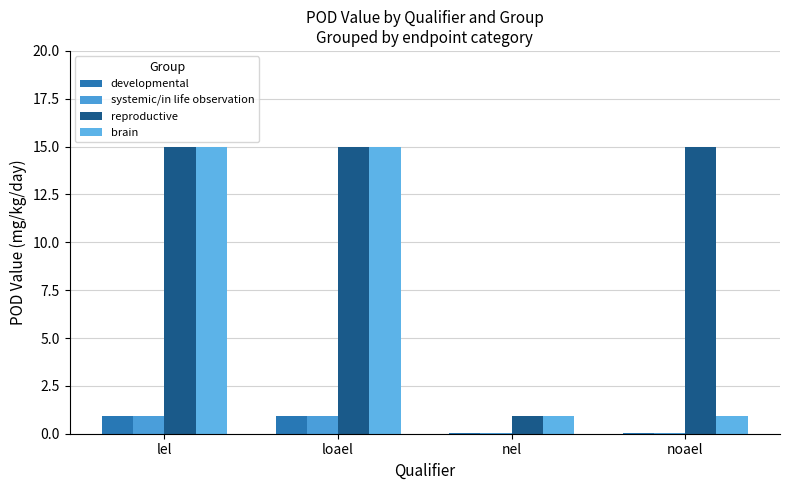

Does the chart contain stacked bars?

No